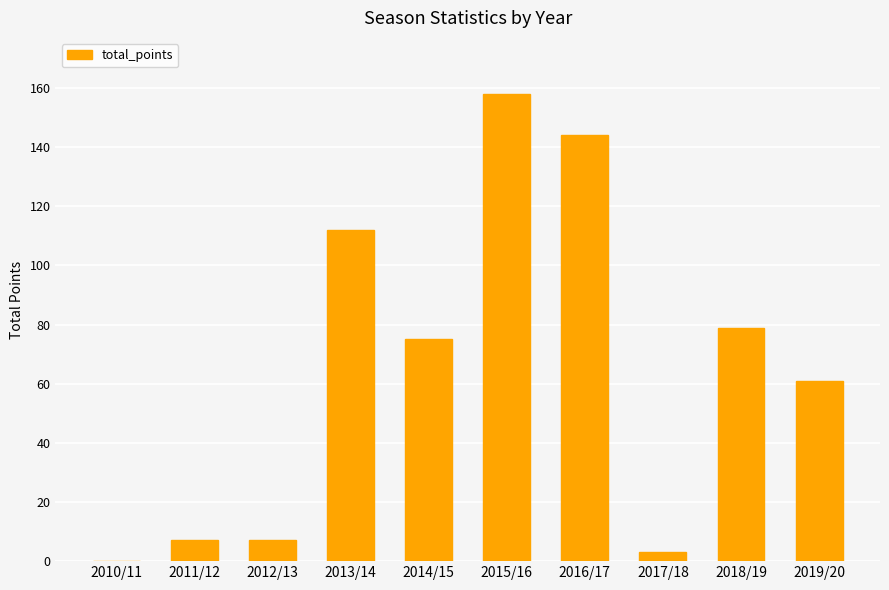

How many data points does each series have?

10